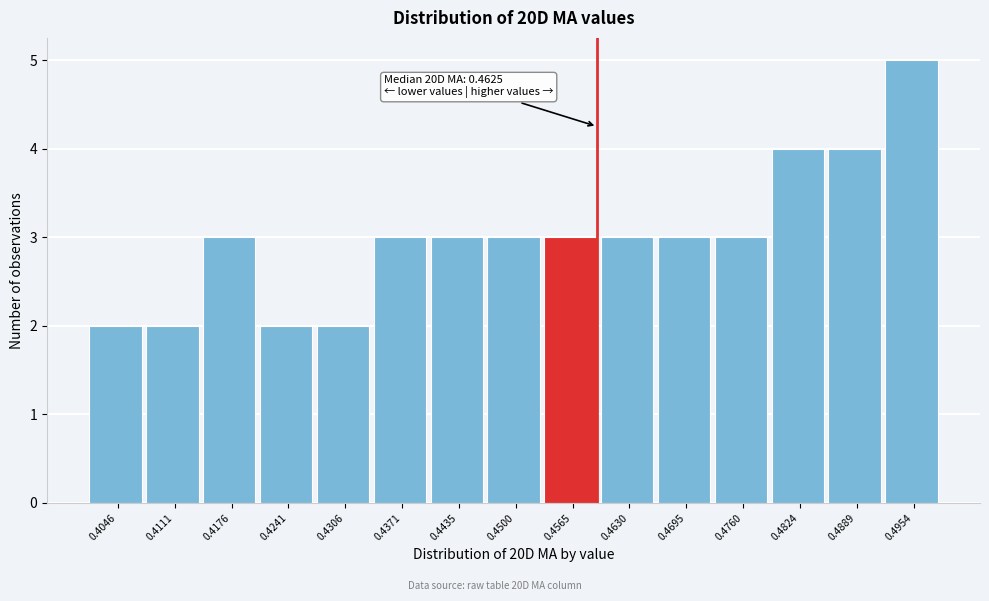

Reading left to right, extract all data points from this chart.

2	2	3	2	2	3	3	3	3	3	3	3	4	4	5